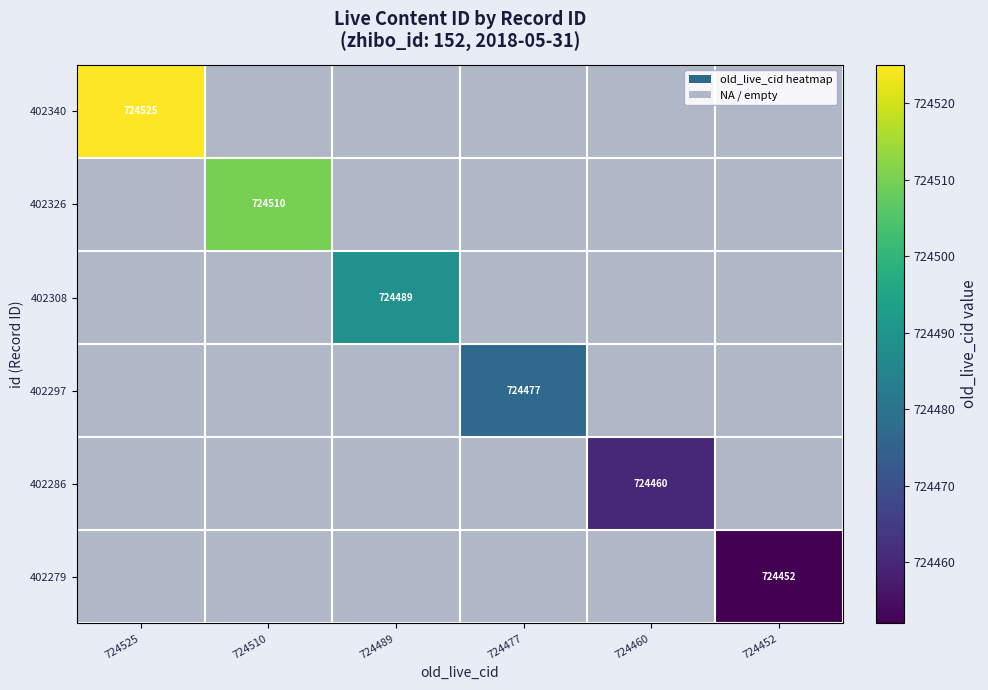

Is it true that 402340 equals 724525 at 724525?

True